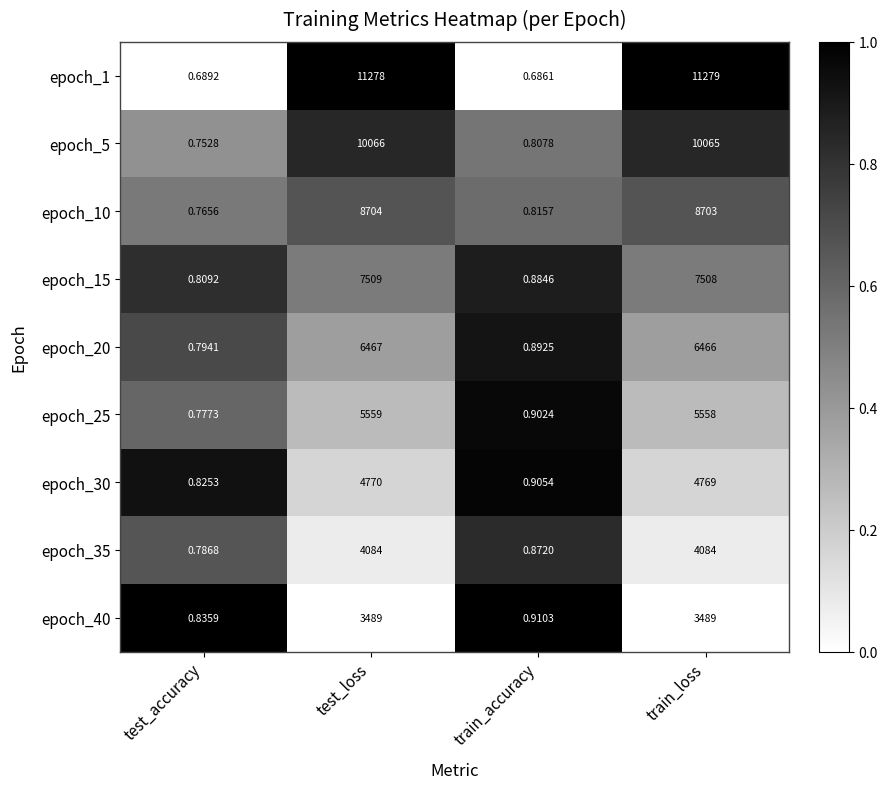

At which label does epoch_30 first exceed 4769?

test_loss